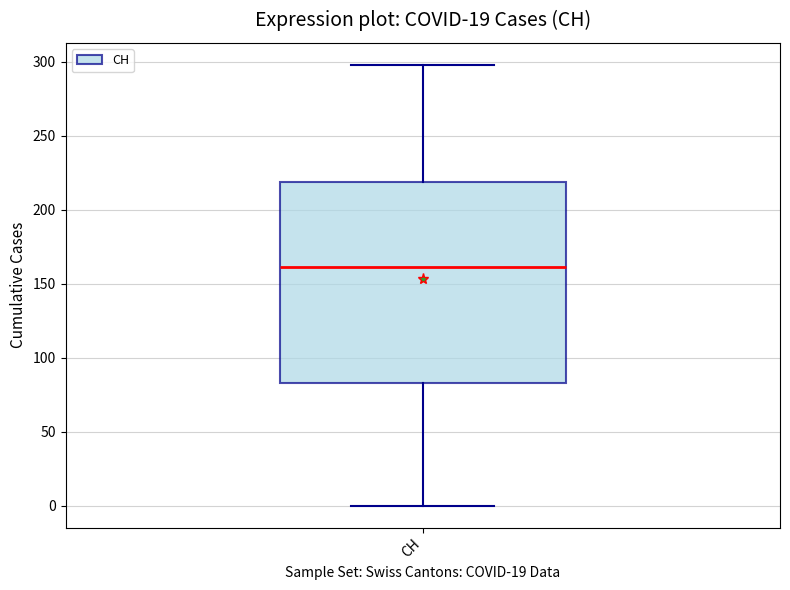

Transcribe this box plot: give where the median line is, the range the box spans, and where the two whiskers end, as read against the y-axis. The values are not printed on the chart, so give them approximately, as read against the axis.

median 160, box 85 to 220, whiskers 0 to 300